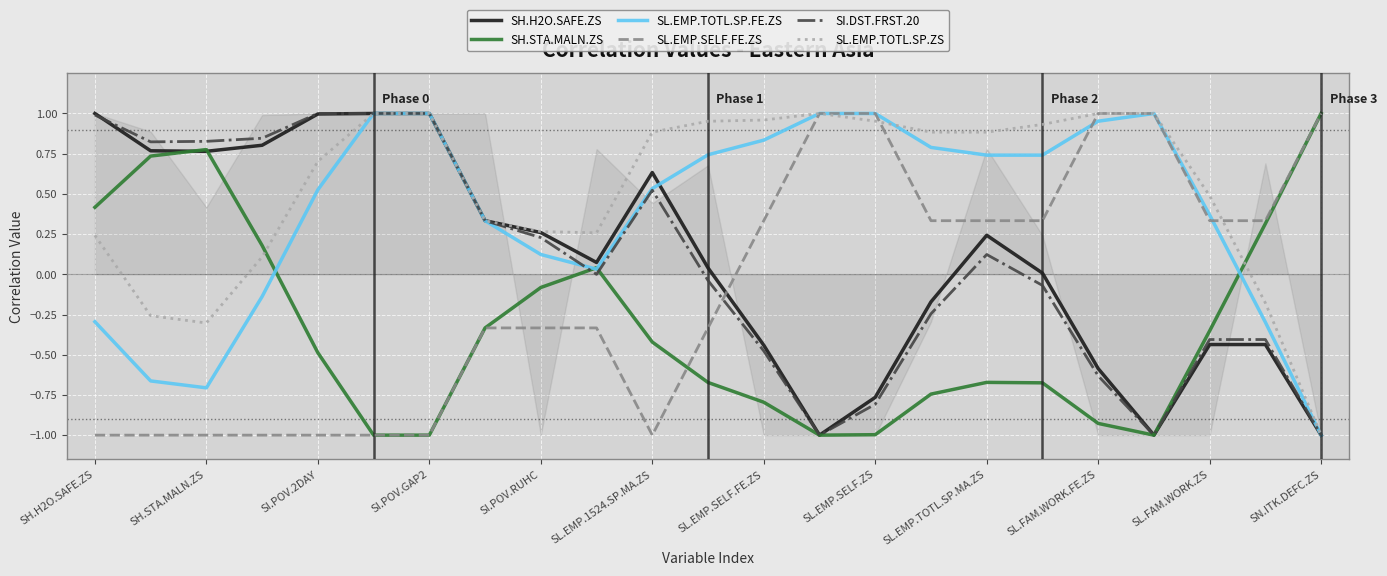

Which series ends up on top after the final intersection of SL.EMP.TOTL.SP.ZS and SH.STA.MALN.ZS?

SH.STA.MALN.ZS